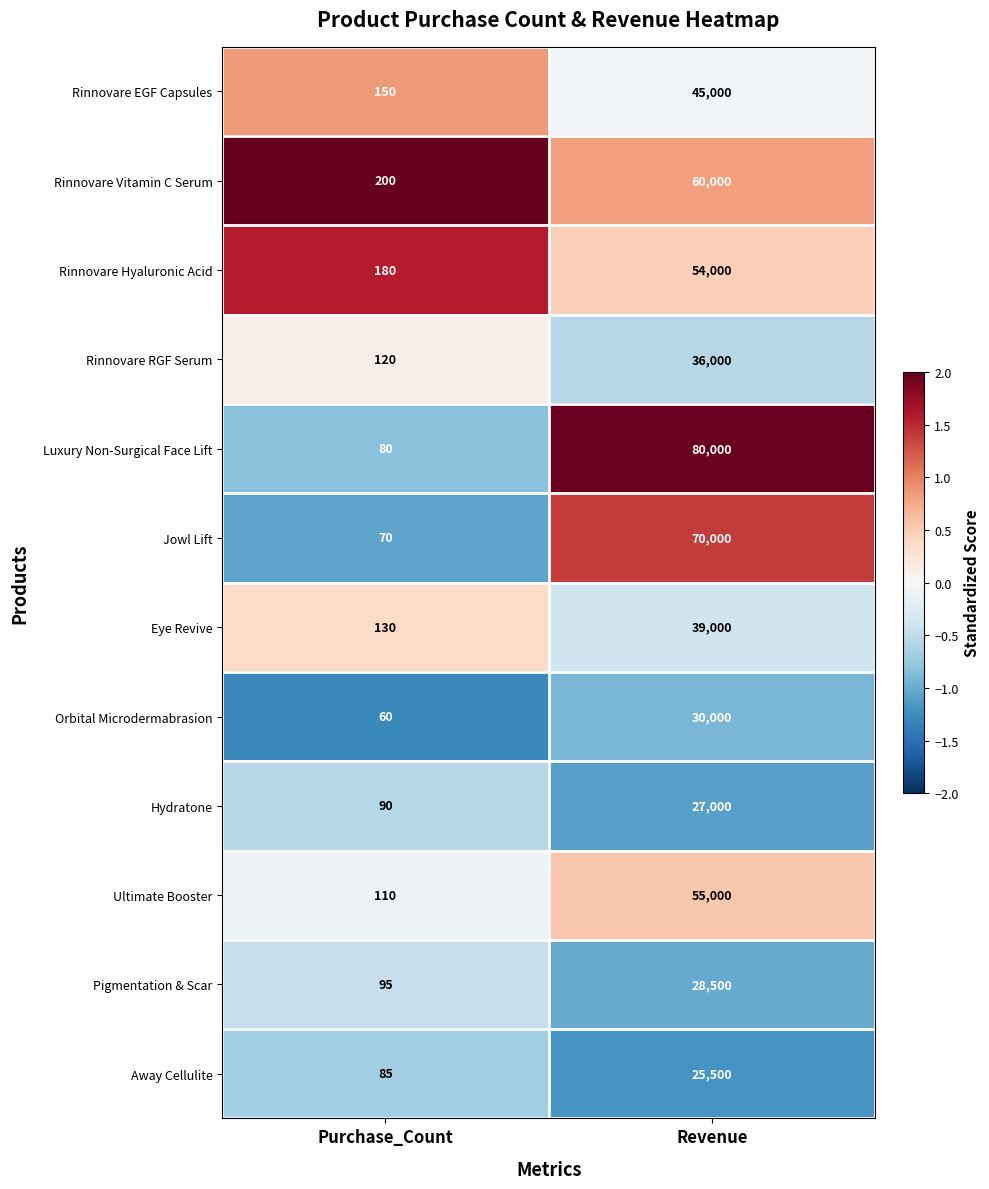

True or false: Luxury Non-Surgical Face Lift has a value of 80000 at Revenue.

True